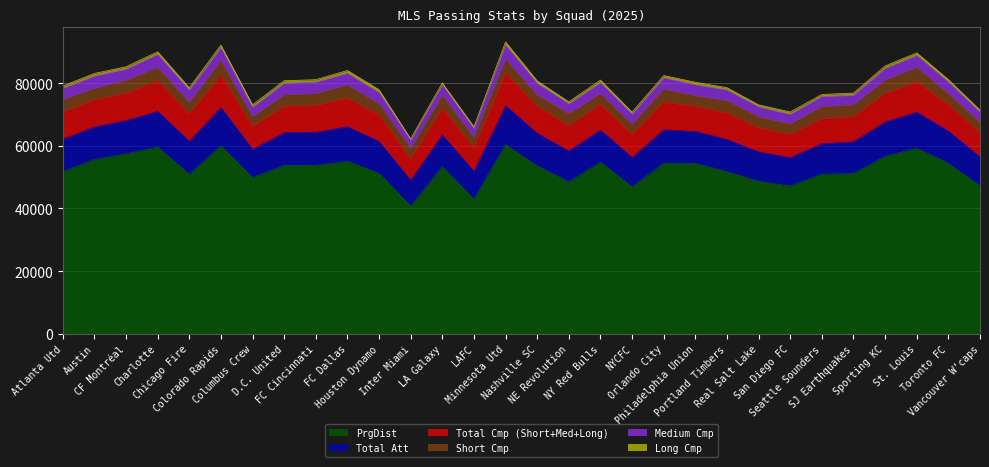

At which category does Total Att reach its first local peak?

Charlotte